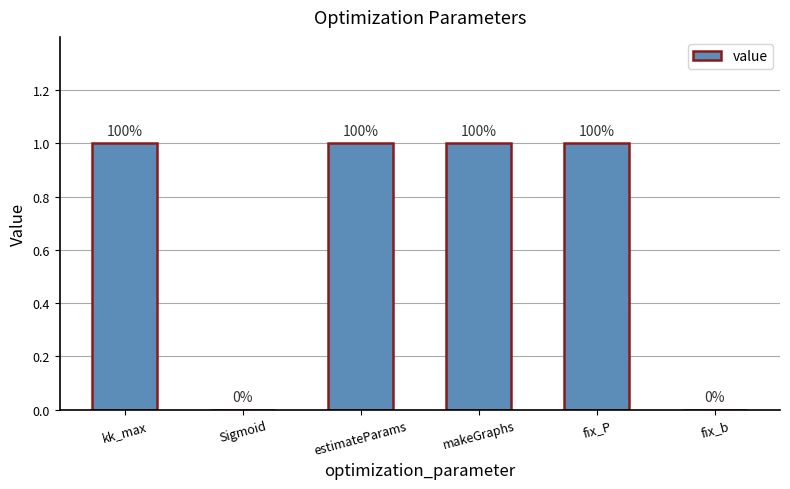

Reading left to right, list all the values displayed in this chart.

1	0	1	1	1	0